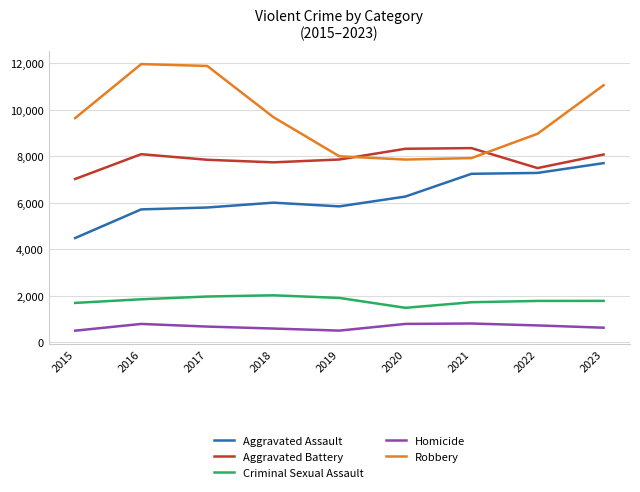

Count the number of data series in this chart.

5